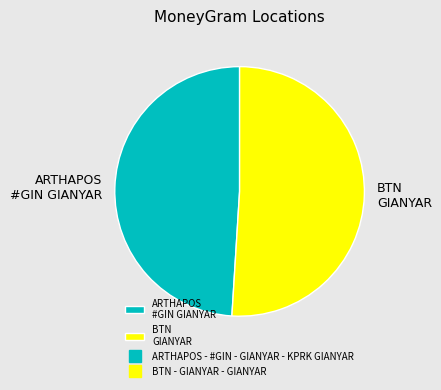

Approximately how many times larger is the value at BTN GIANYAR compared to ARTHAPOS #GIN GIANYAR?

1.0